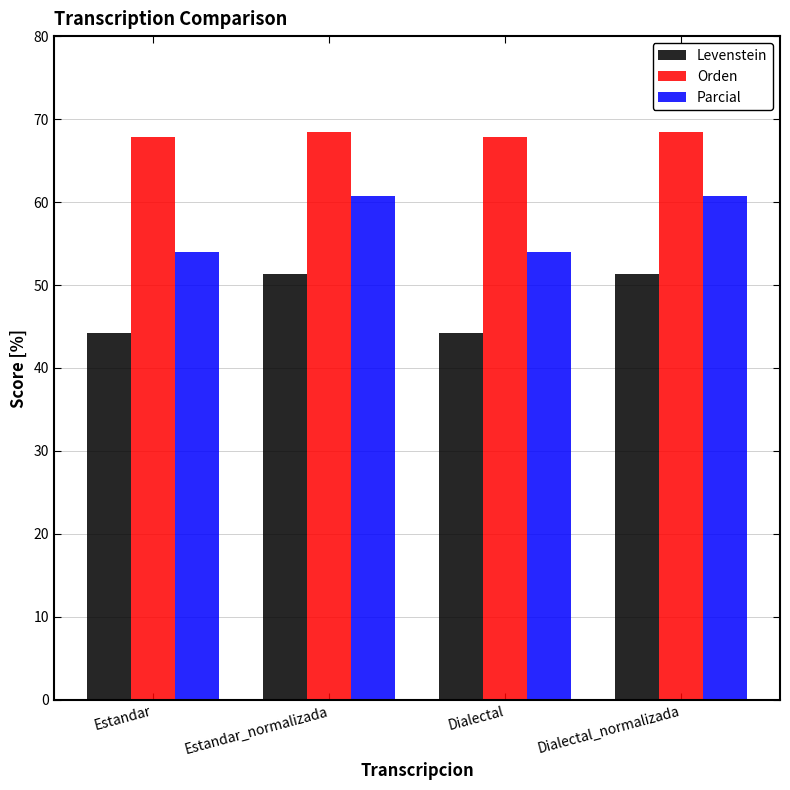

Rank the series at Estandar_normalizada from highest to lowest value.

Orden, Parcial, Levenstein